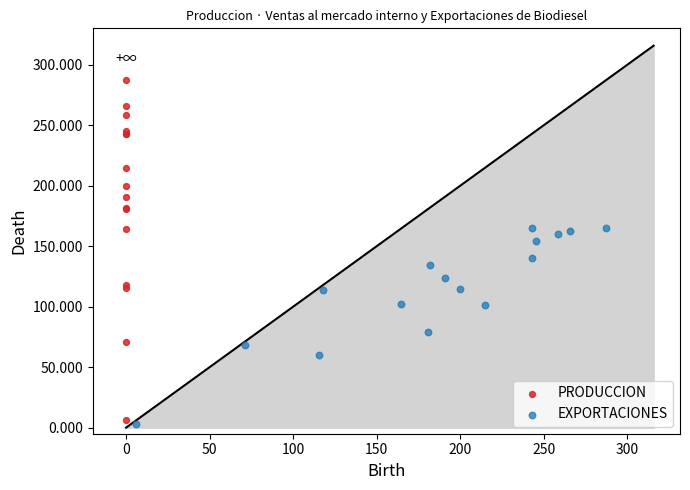

What are all the series names shown in the legend?

PRODUCCION, EXPORTACIONES